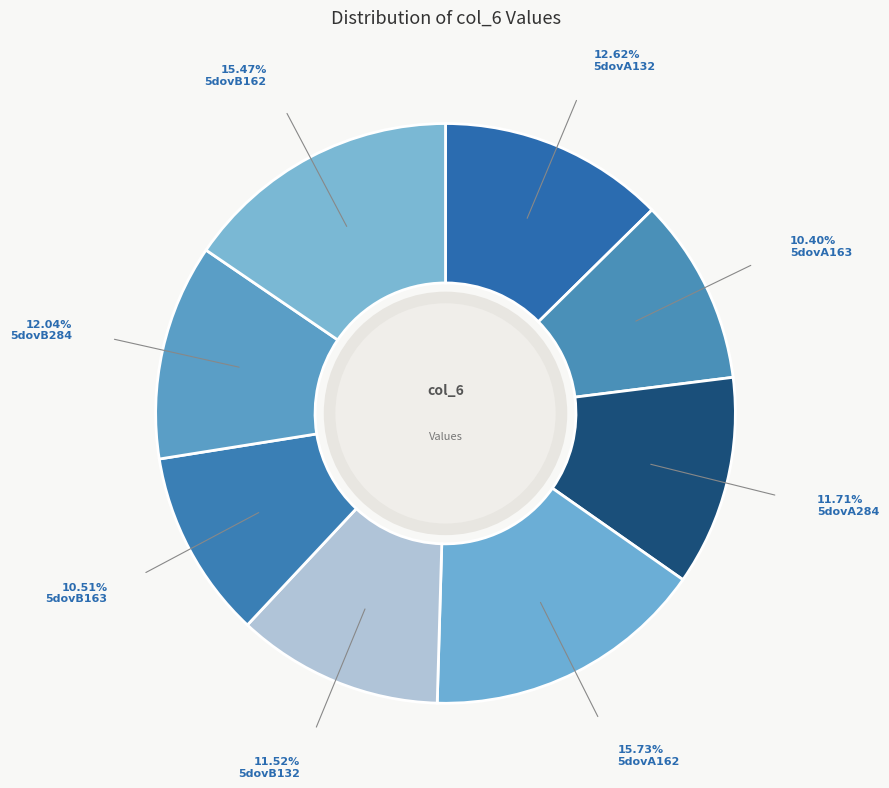

Rank the categories by value from highest to lowest.

5dovA162, 5dovB162, 5dovA132, 5dovB284, 5dovA284, 5dovB132, 5dovB163, 5dovA163